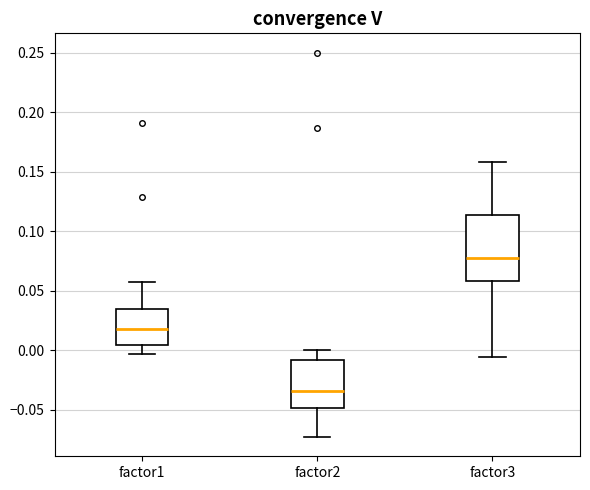

Which box's median line is the highest?

factor3